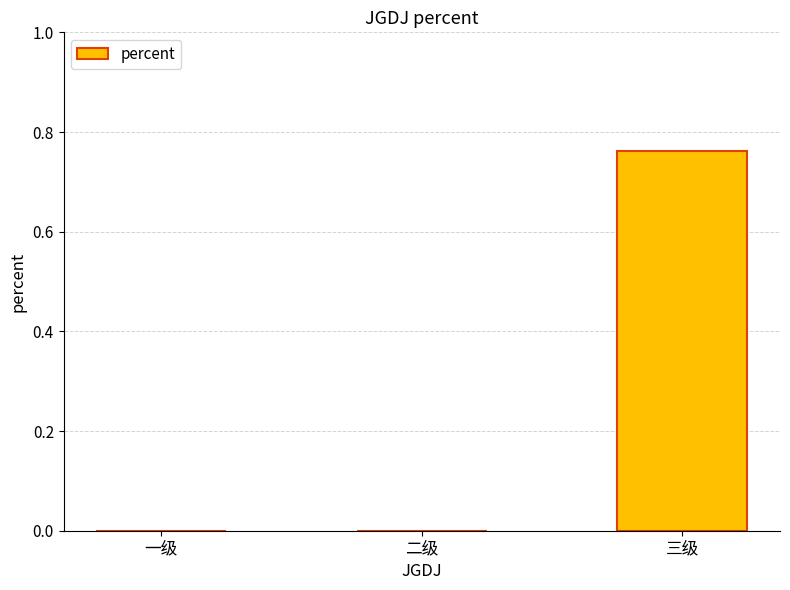

The value at 三级 is 1.3. True or false?

False